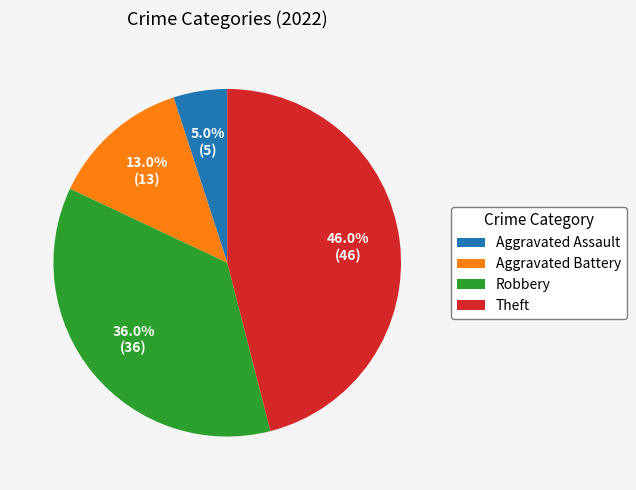

True or false: Aggravated Battery accounts for 25% of the total.

False